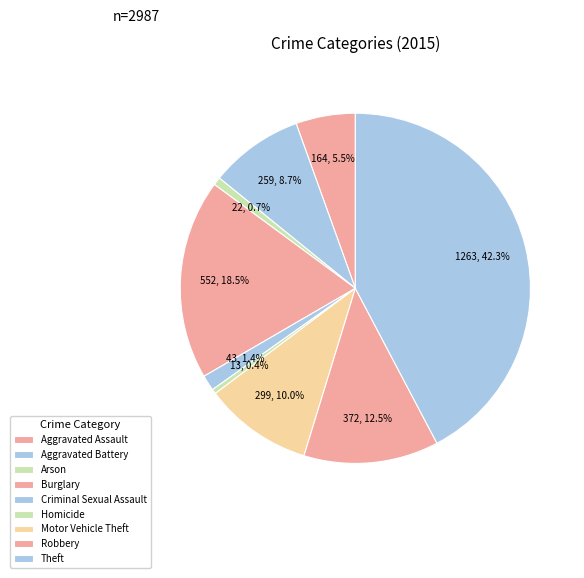

To the nearest percent, what is the difference between the Motor Vehicle Theft and Aggravated Battery slice percentages?

1%